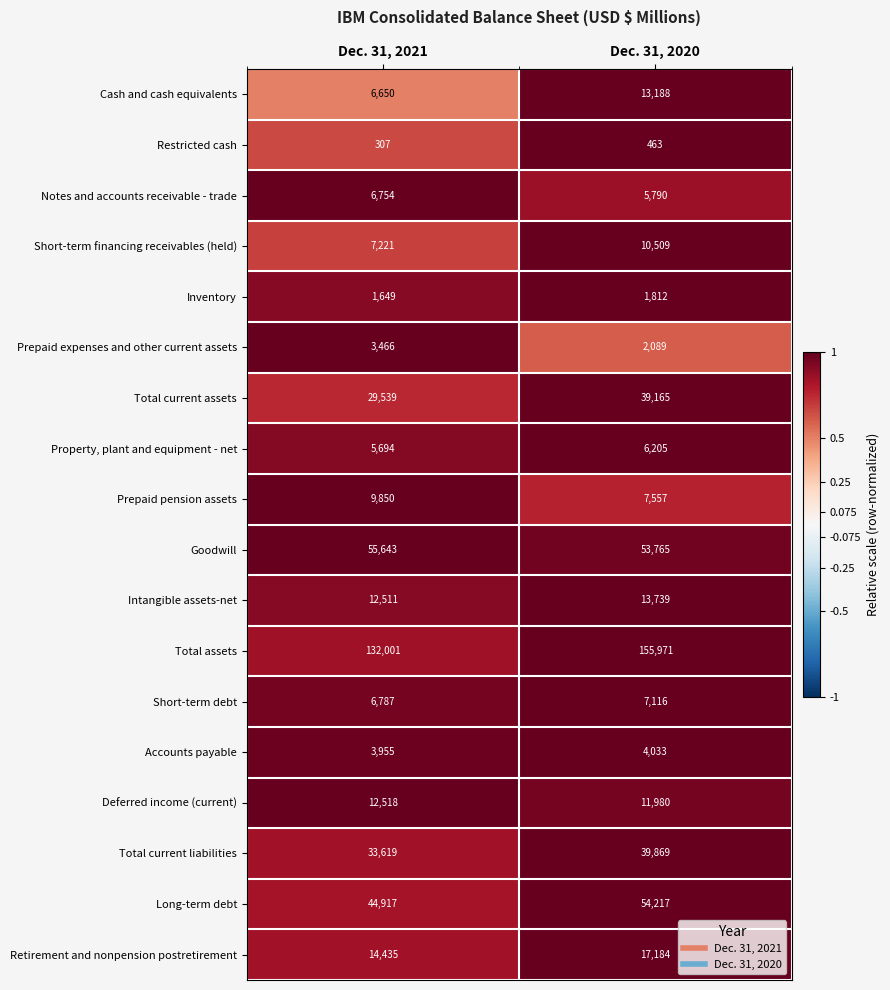

What is the difference between the highest and lowest values at Dec. 31, 2021?

131694